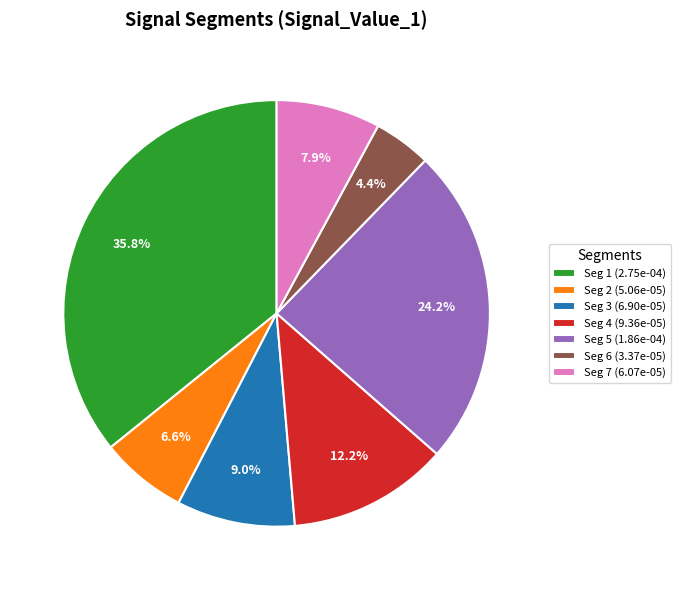

Is there a majority slice in this chart?

No